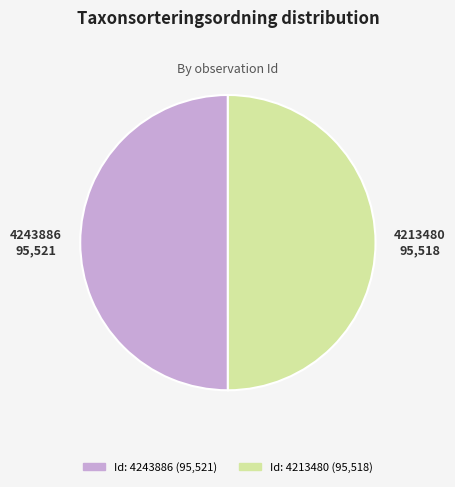

Rank the categories by value from lowest to highest.

4213480, 4243886